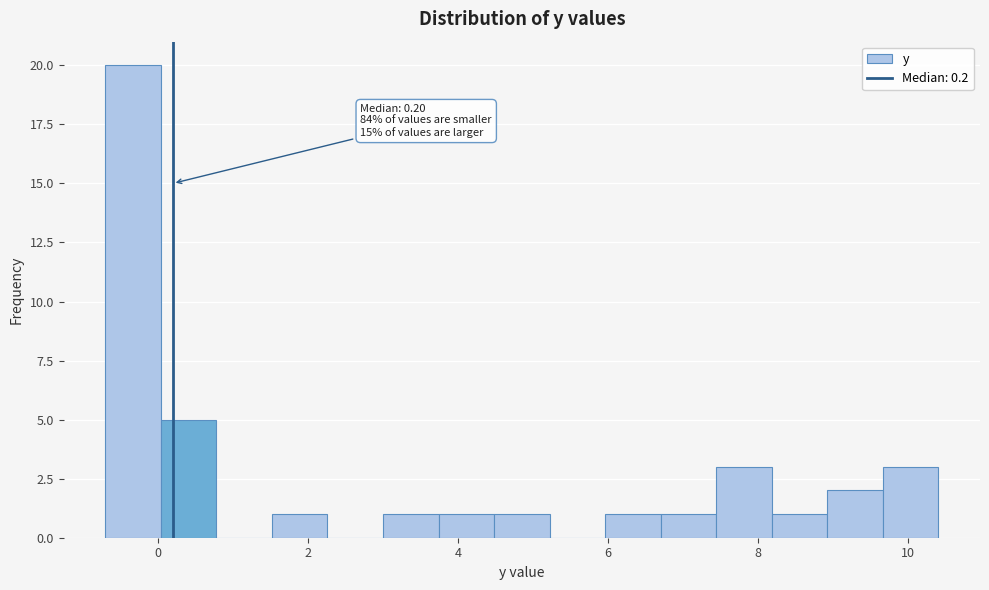

Read against the x-axis, roughly where is the centre of the tallest bar?

-0.4